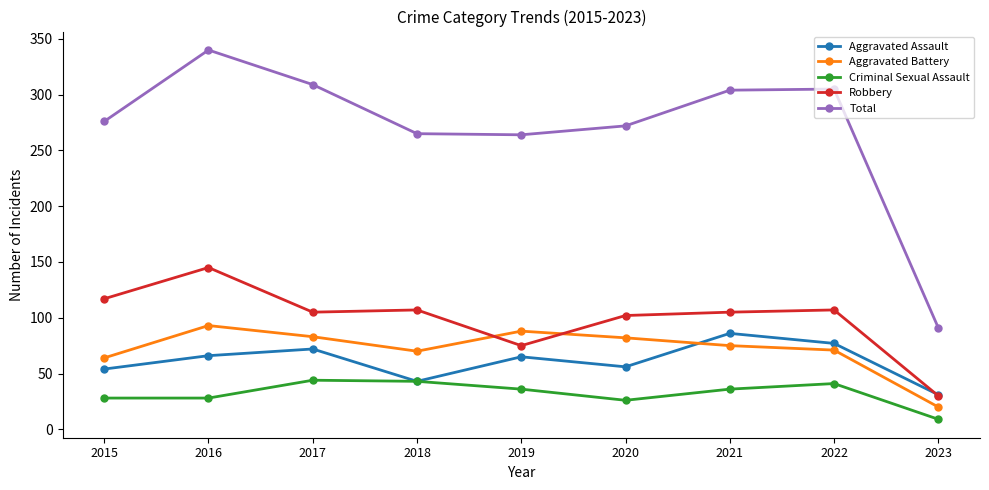

Is the value of Criminal Sexual Assault at 2022 greater than the value of Total at 2020?

No